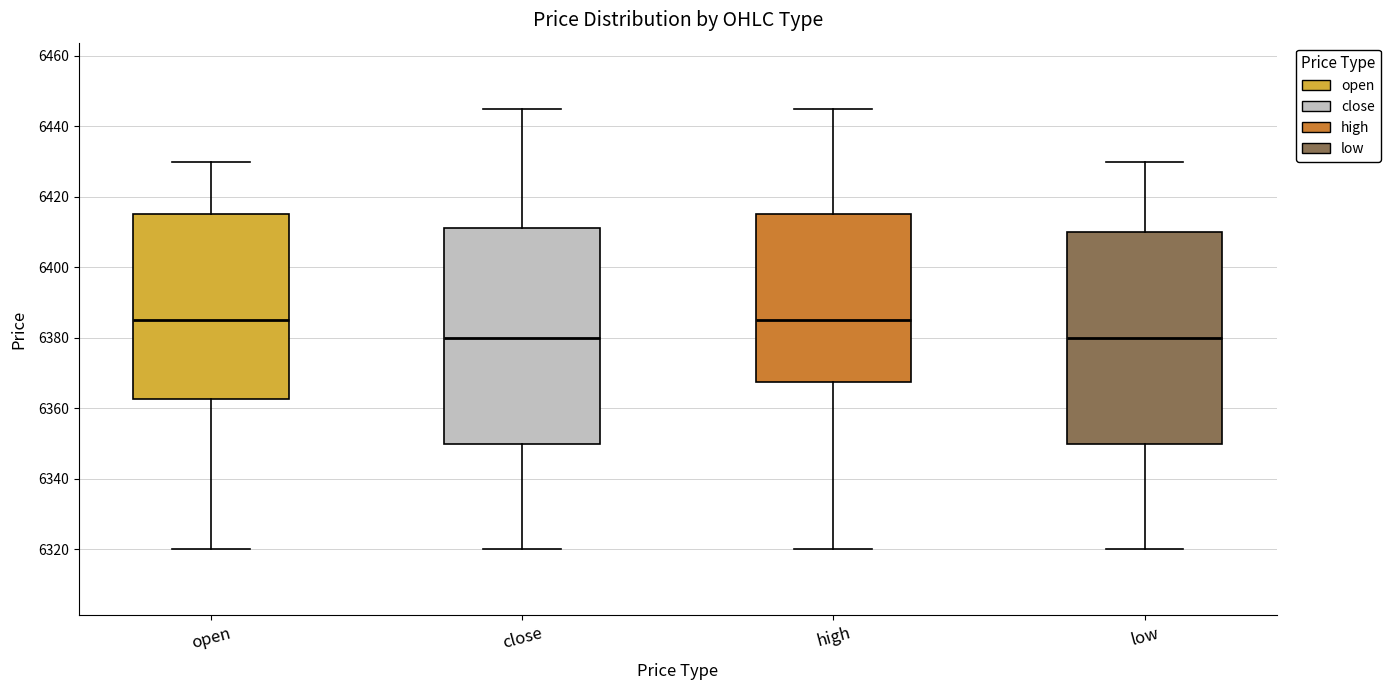

Reading left to right, read every box against the y-axis: the position of its median line, the range the box covers, and the ends of its whiskers. The values are not printed on the chart, so give them approximately, as read against the axis.

open: median 6386, box 6362 to 6416, whiskers 6320 to 6430
close: median 6380, box 6350 to 6412, whiskers 6320 to 6446
high: median 6386, box 6368 to 6416, whiskers 6320 to 6446
low: median 6380, box 6350 to 6410, whiskers 6320 to 6430